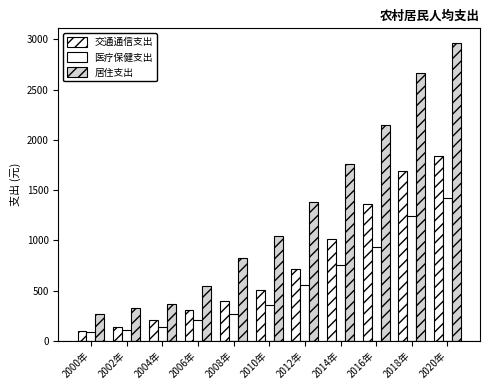

Does the chart contain any negative values?

No